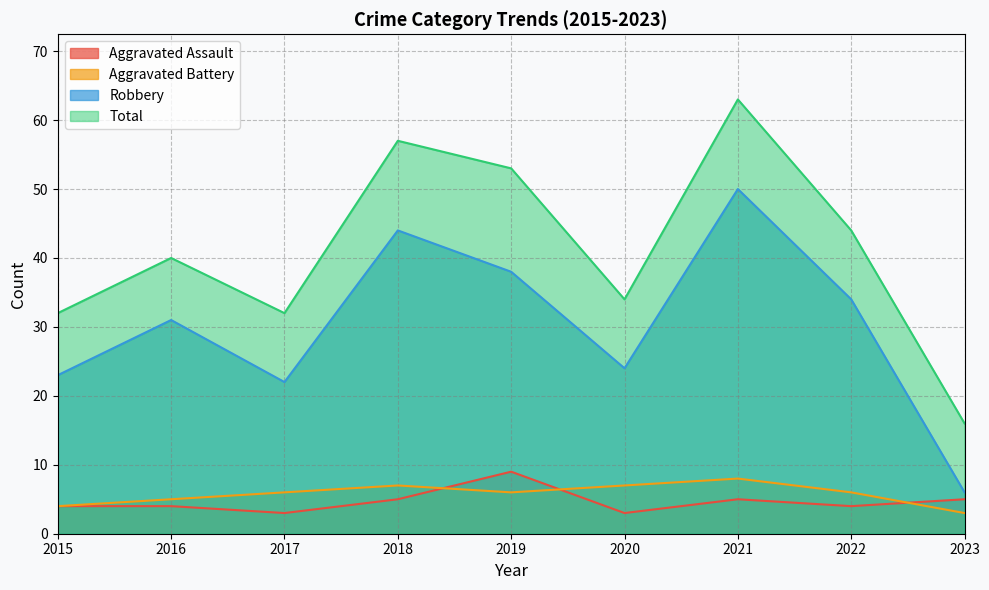

At which label does Aggravated Assault reach its peak?

2019